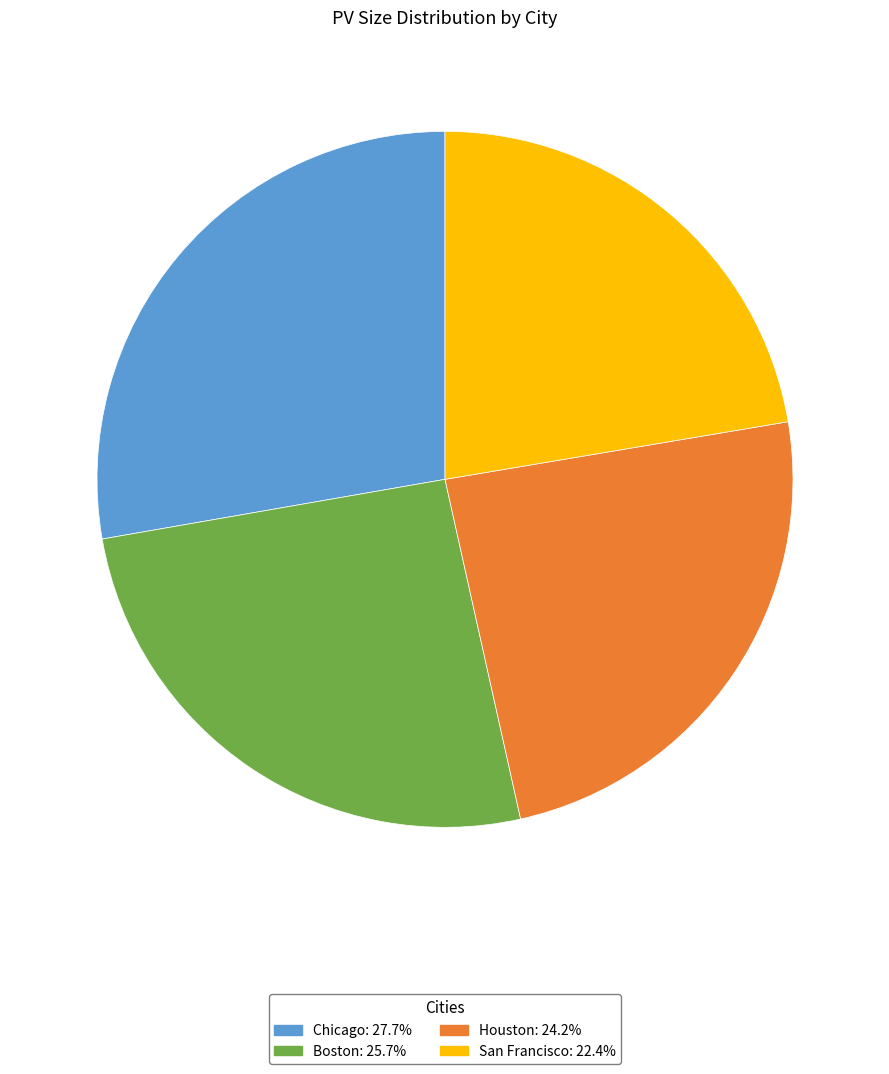

Is there any slice that represents more than half of the pie?

No